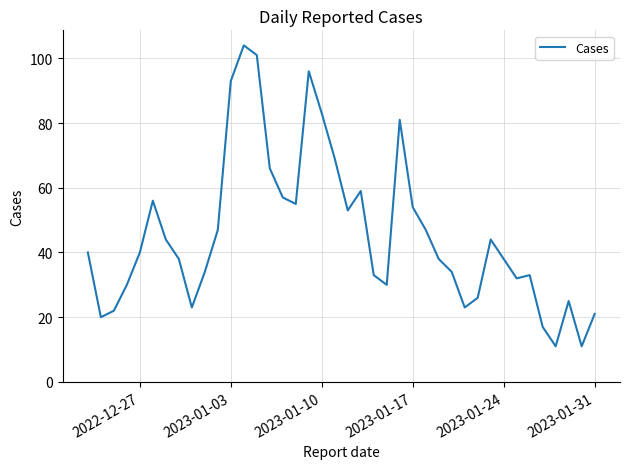

Reading right to left, list all the values displayed in this chart.

21	11	25	11	17	33	32	38	44	26	23	34	38	47	54	81	30	33	59	53	69	83	96	55	57	66	101	104	93	47	34	23	38	44	56	40	30	22	20	40